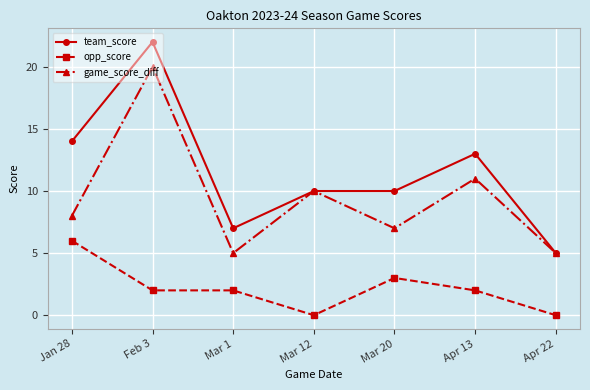

At how many categories does at least one series exceed 17?

1